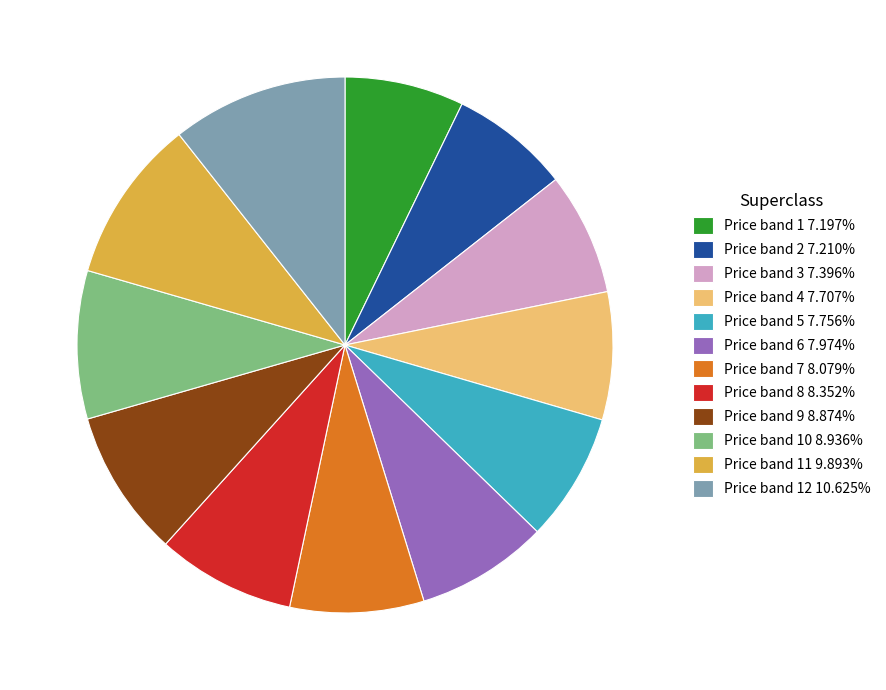

Combined, do Price band 6 7.974% and Price band 3 7.396% account for over 50%?

No